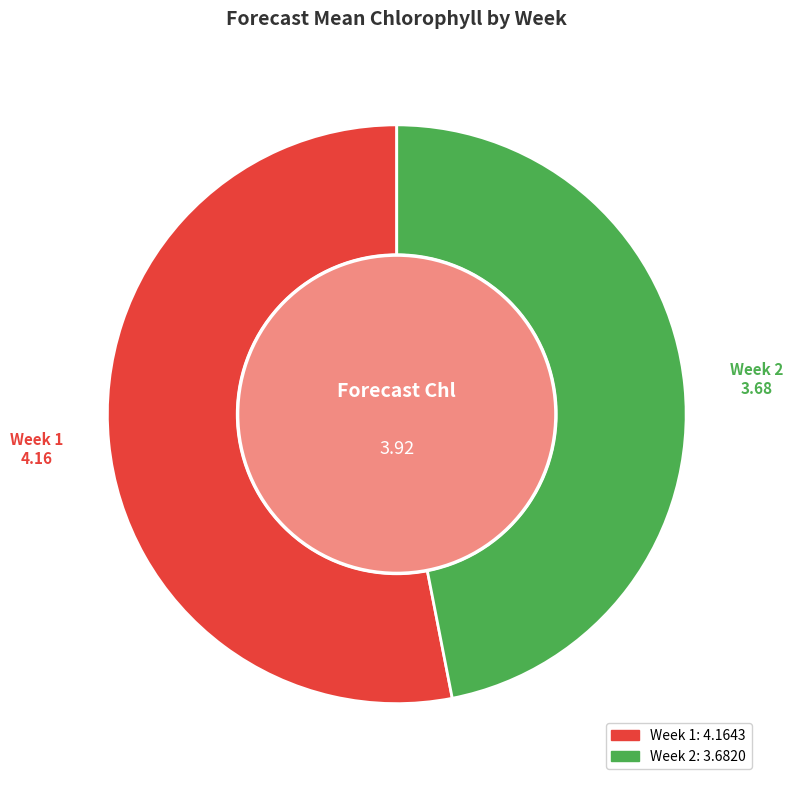

Do Week 2 and Week 1 together represent more than half of the pie?

Yes